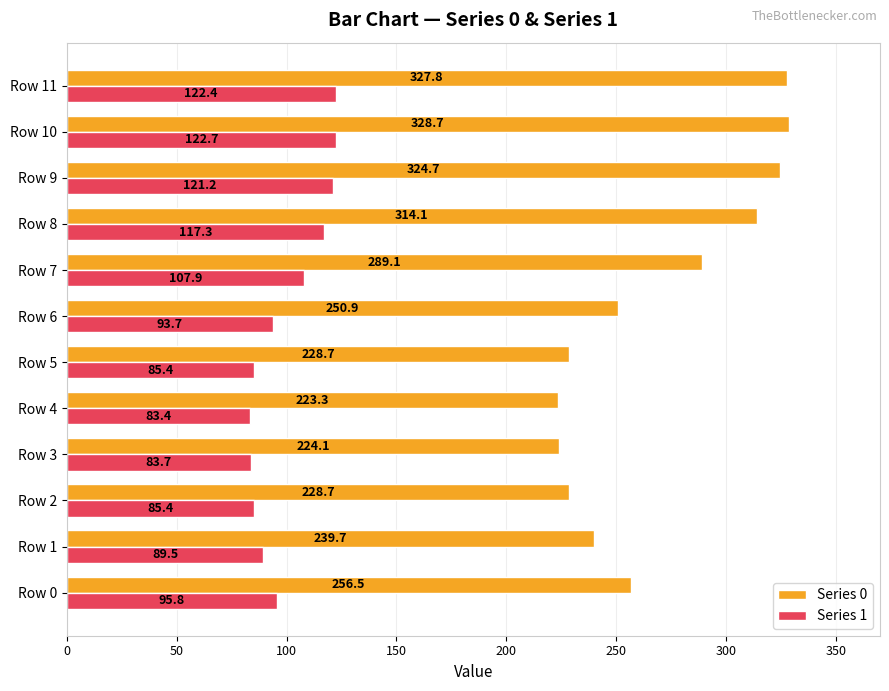

What are all the series names shown in the legend?

Series 0, Series 1